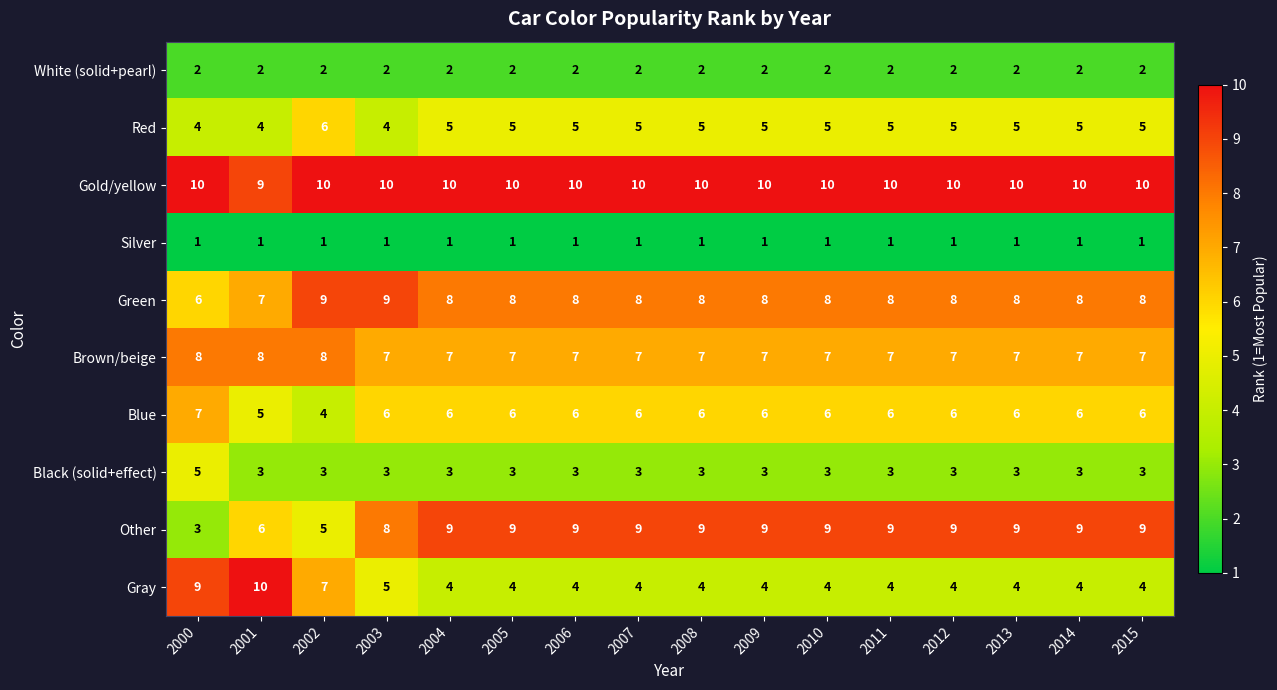

What is the sum of the Other values at 2008 and 2014?

18